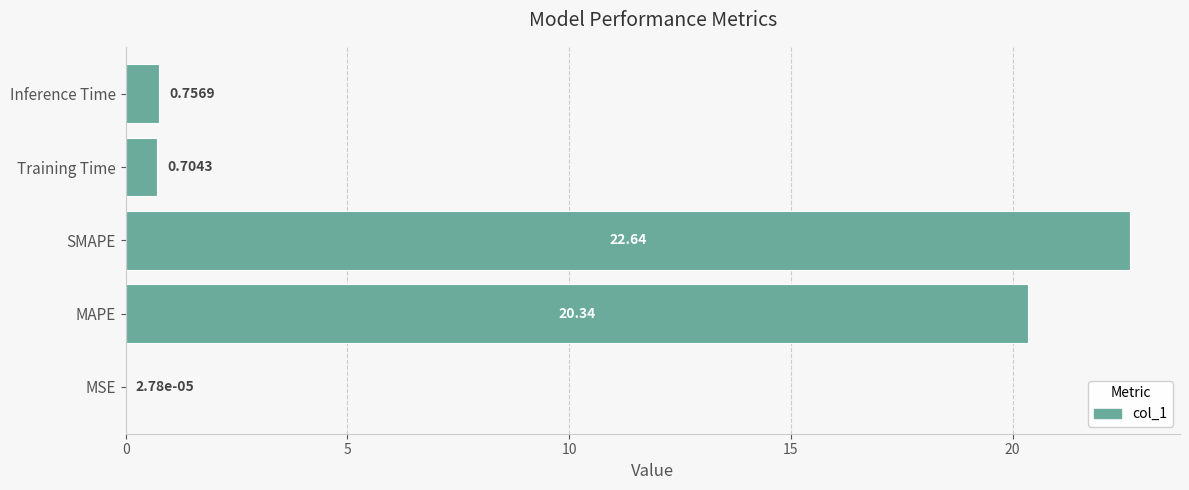

Where is the data nearest to the value 11?

MAPE